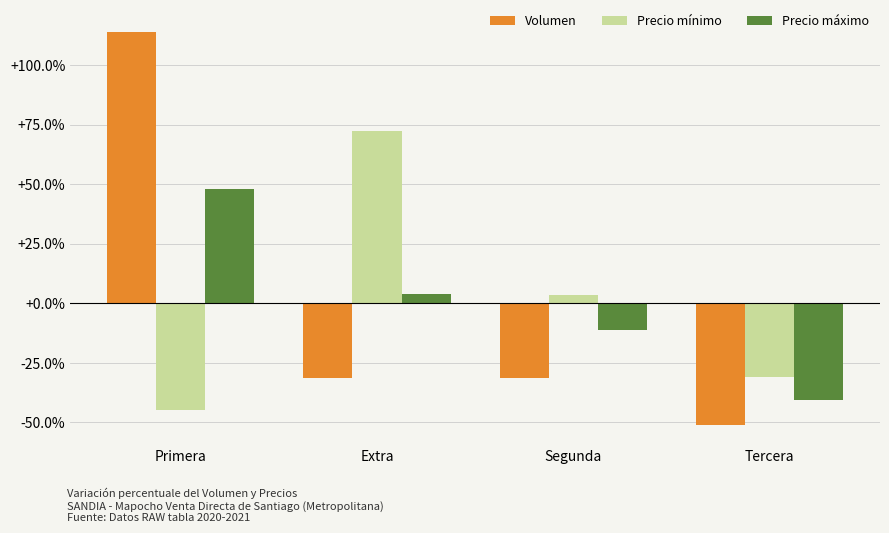

What position from the right is Primera?

4